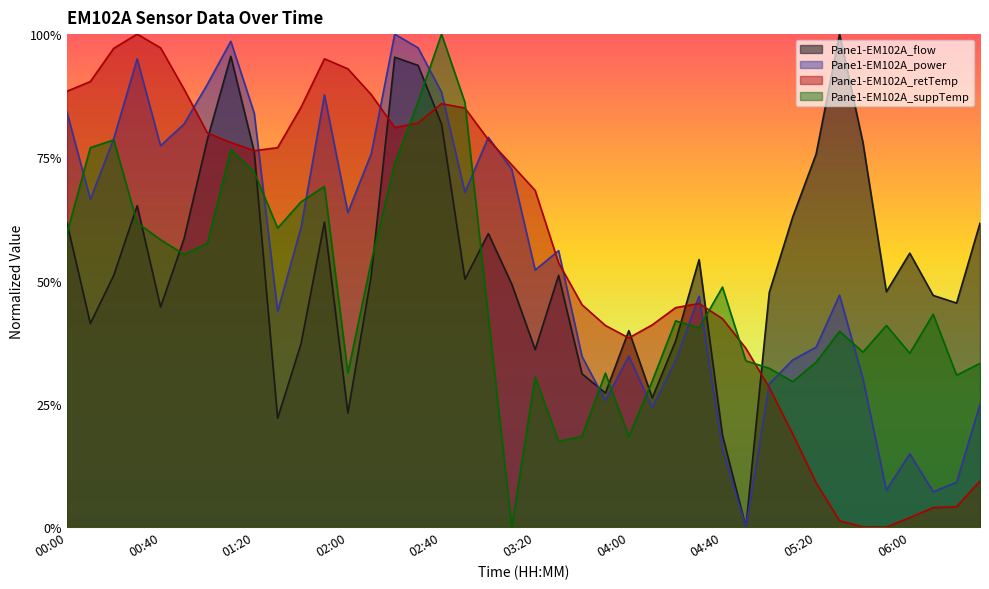

How many categories are shown in the chart?

40